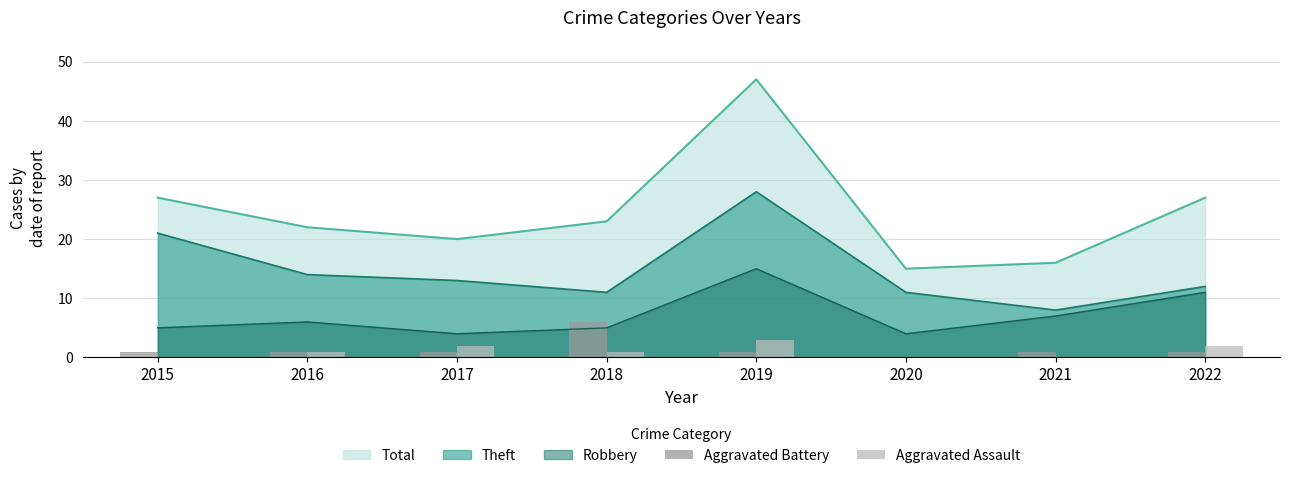

What is the value of the Aggravated Battery bar at the 2nd from the left?

1